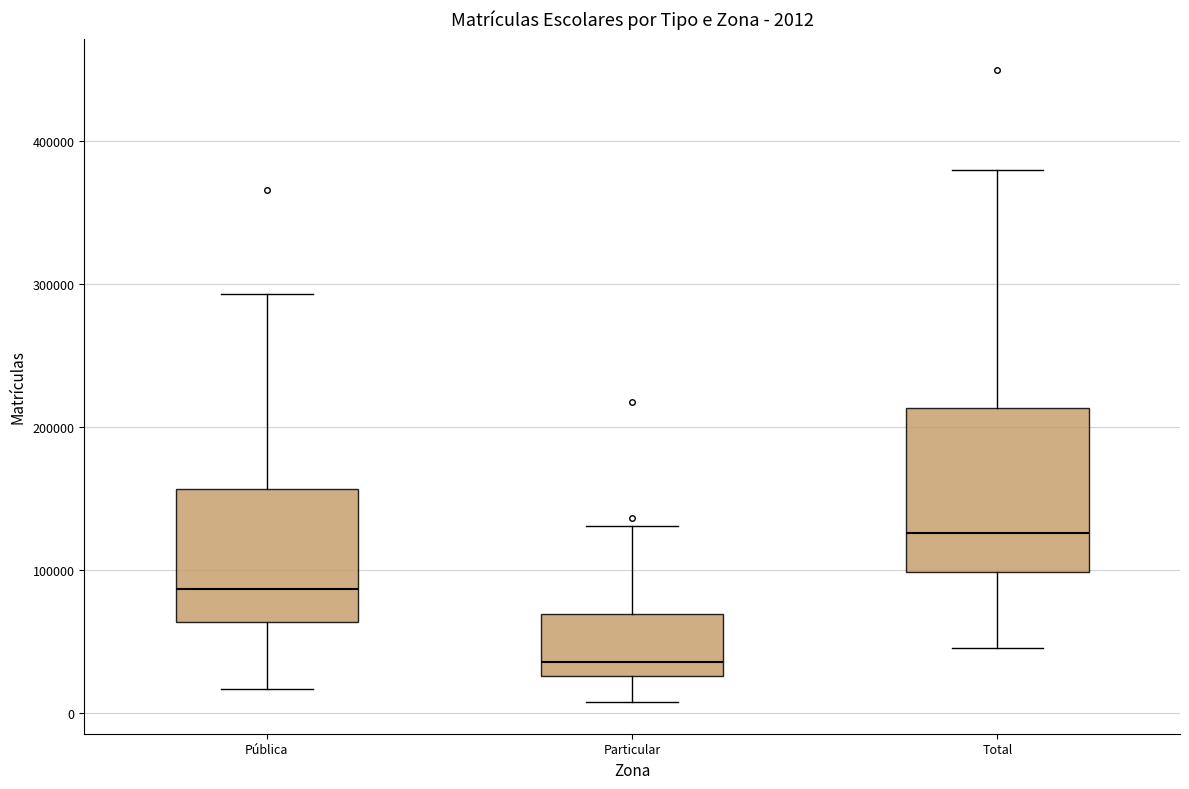

Comparing the boxes themselves (not the whiskers), which one is the tallest?

Total